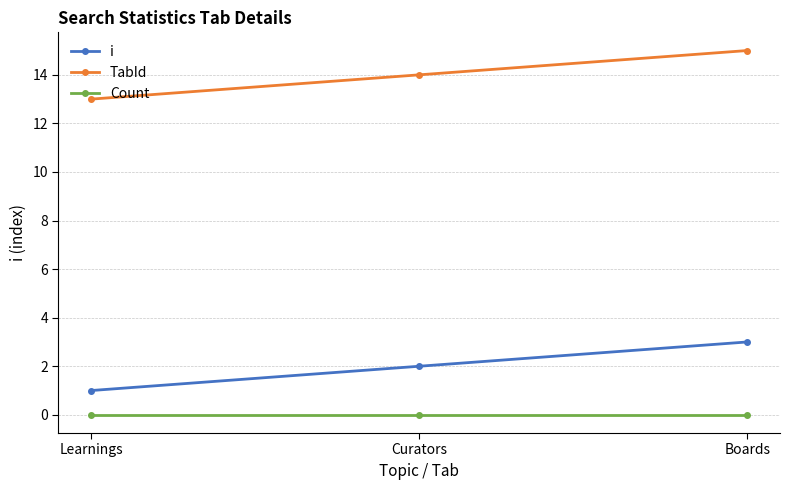

Reading left to right, extract all data points from this chart.

i: 1	2	3
TabId: 13	14	15
Count: 0	0	0